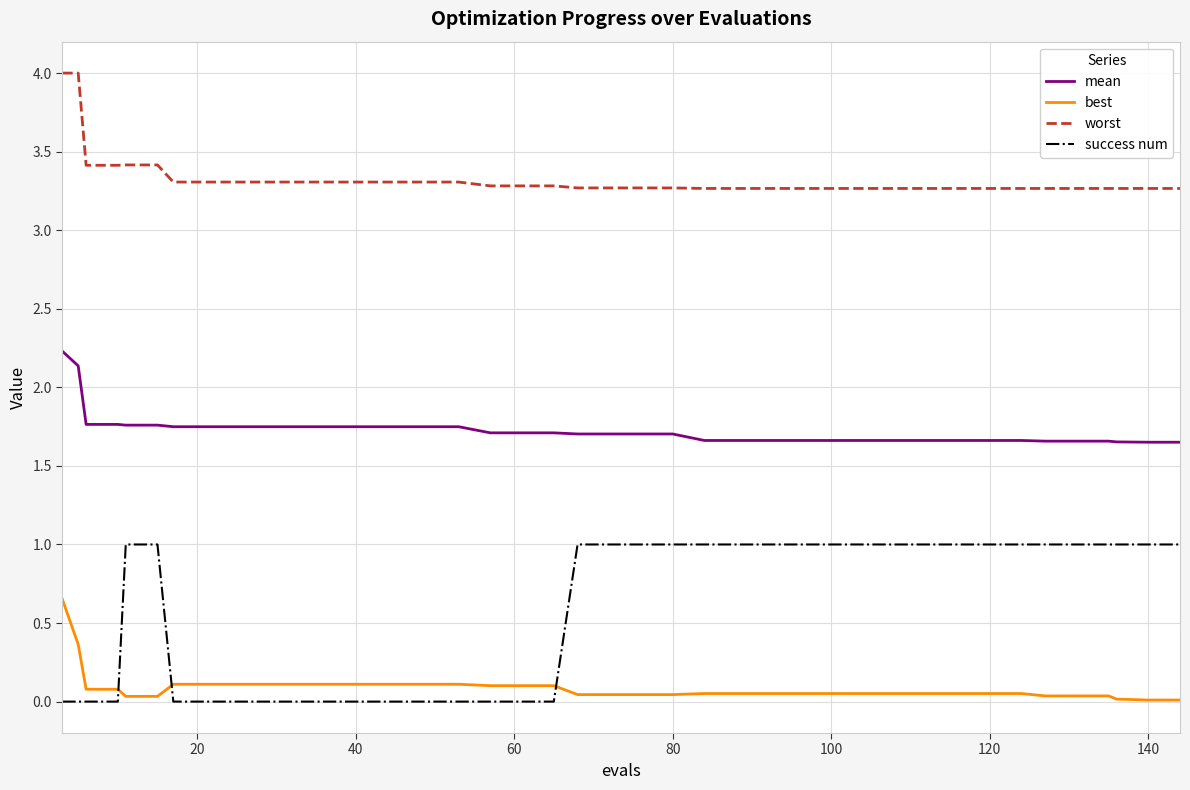

True or false: worst and best intersect in this chart.

False